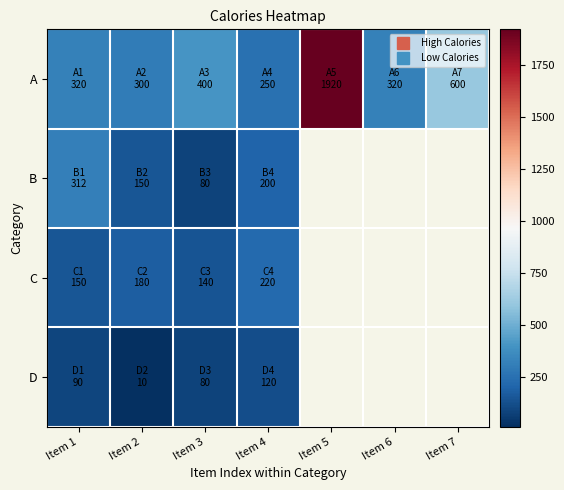

Which series has the largest total across all categories?

A